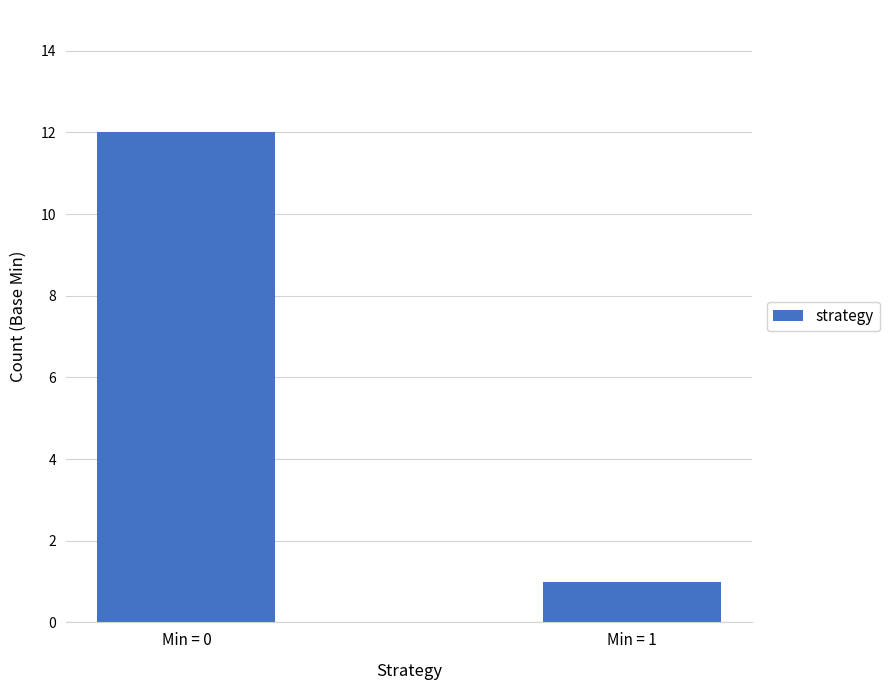

Which has a higher value, Min = 1 or Min = 0?

Min = 0